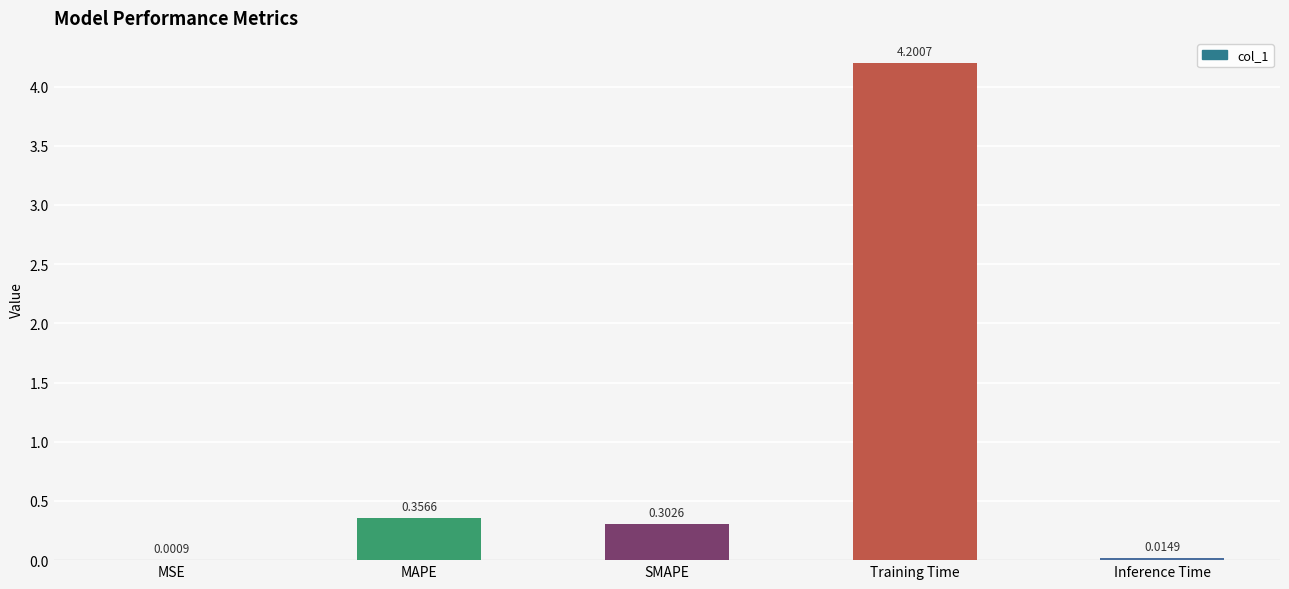

At which label is the value closest to 2?

MAPE